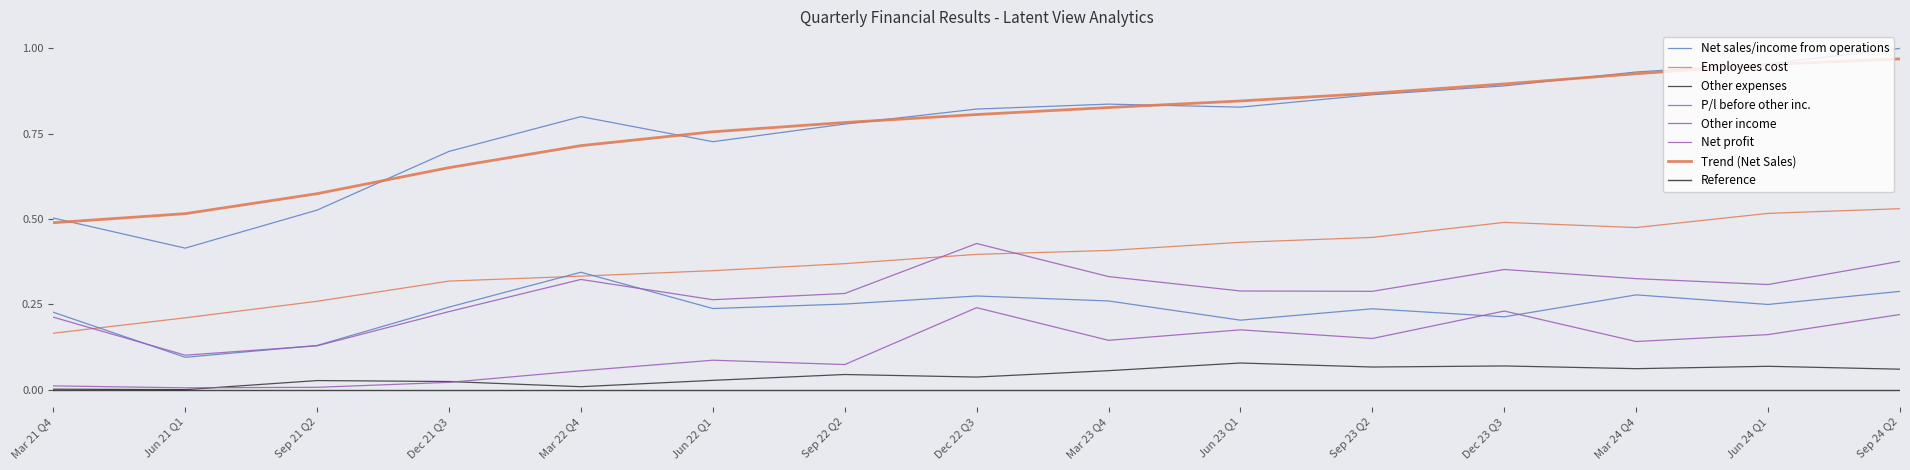

Does the chart display data point markers on the line(s)?

No